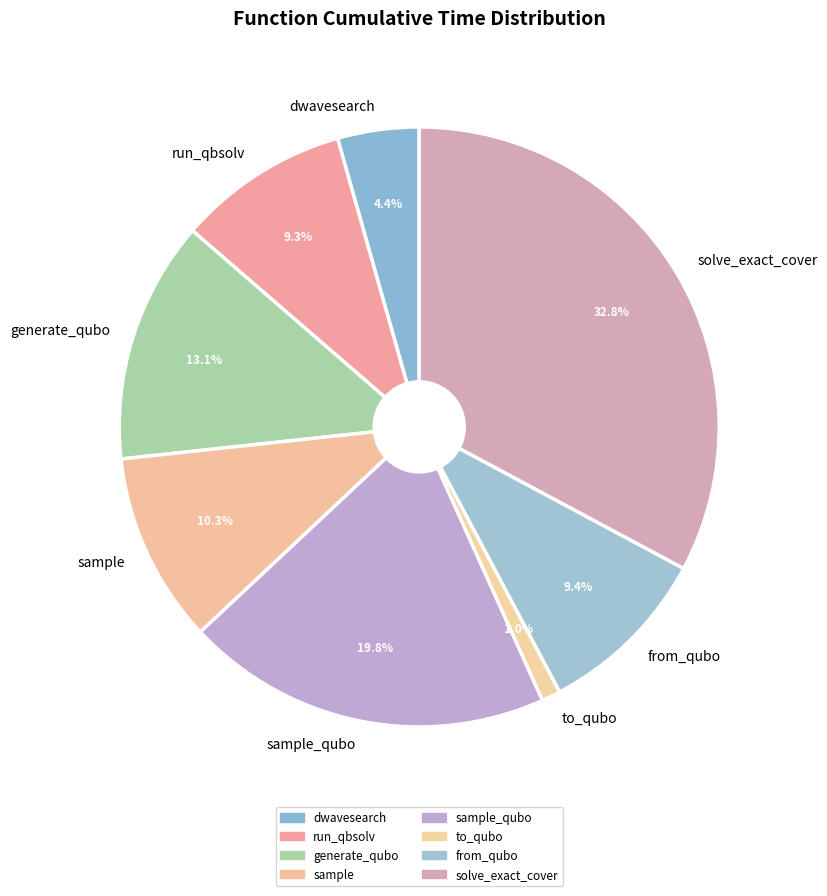

How many segments does this pie chart have?

8